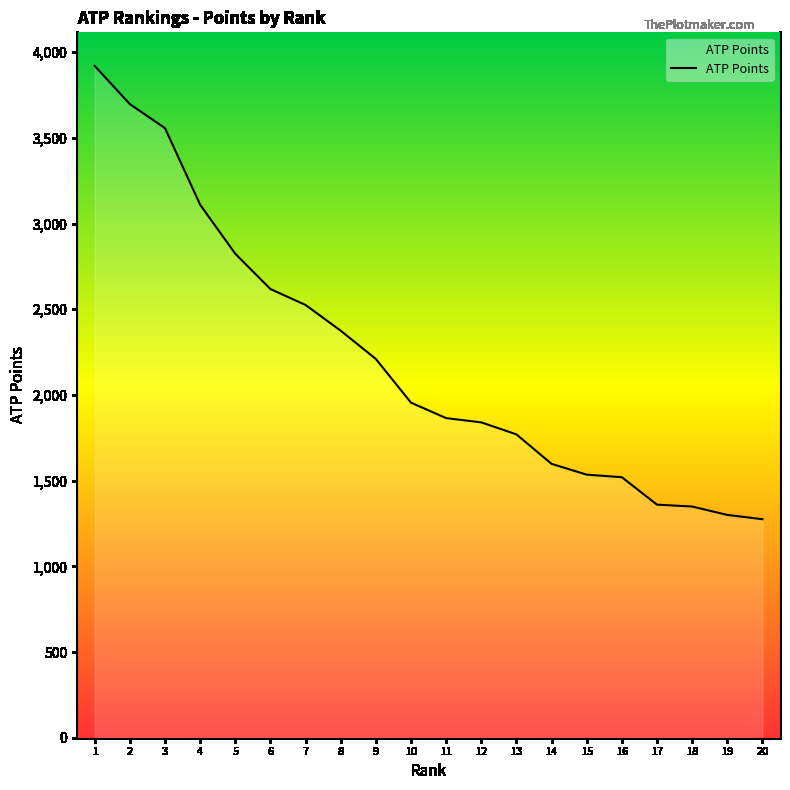

What is the maximum value shown in the chart?

3920